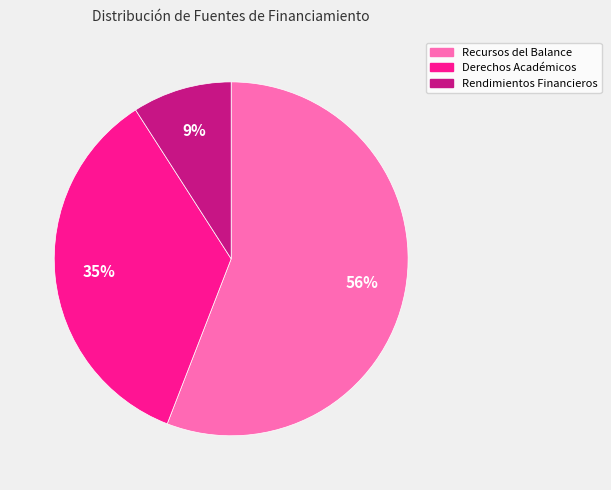

Between Rendimientos Financieros and Derechos Académicos, which is larger?

Derechos Académicos